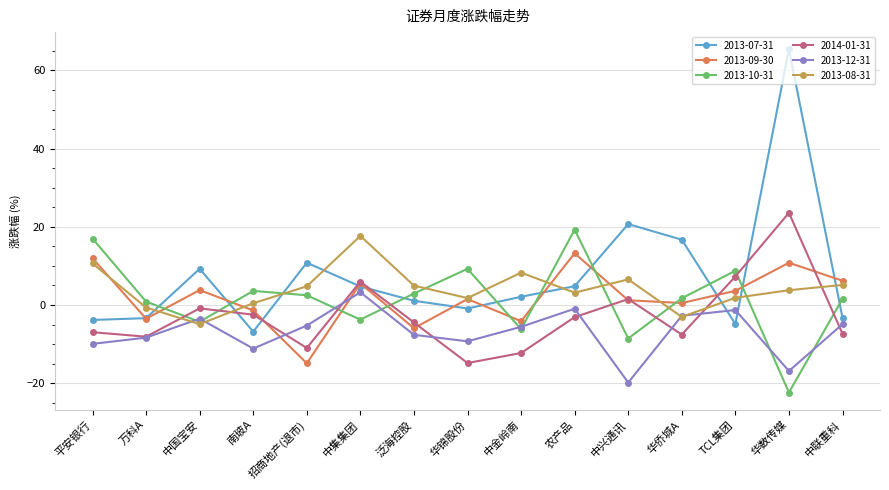

How many values in 2013-10-31 are above zero?

10